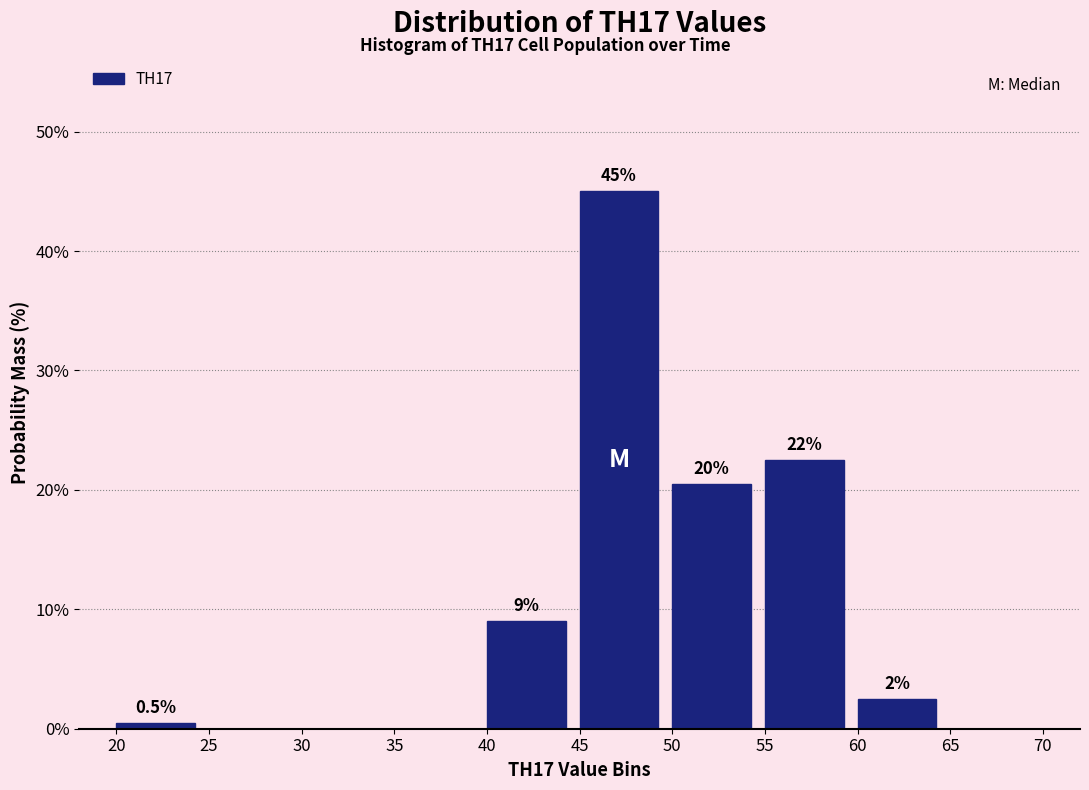

Which range on the x-axis has the tallest bar?

45 to 50